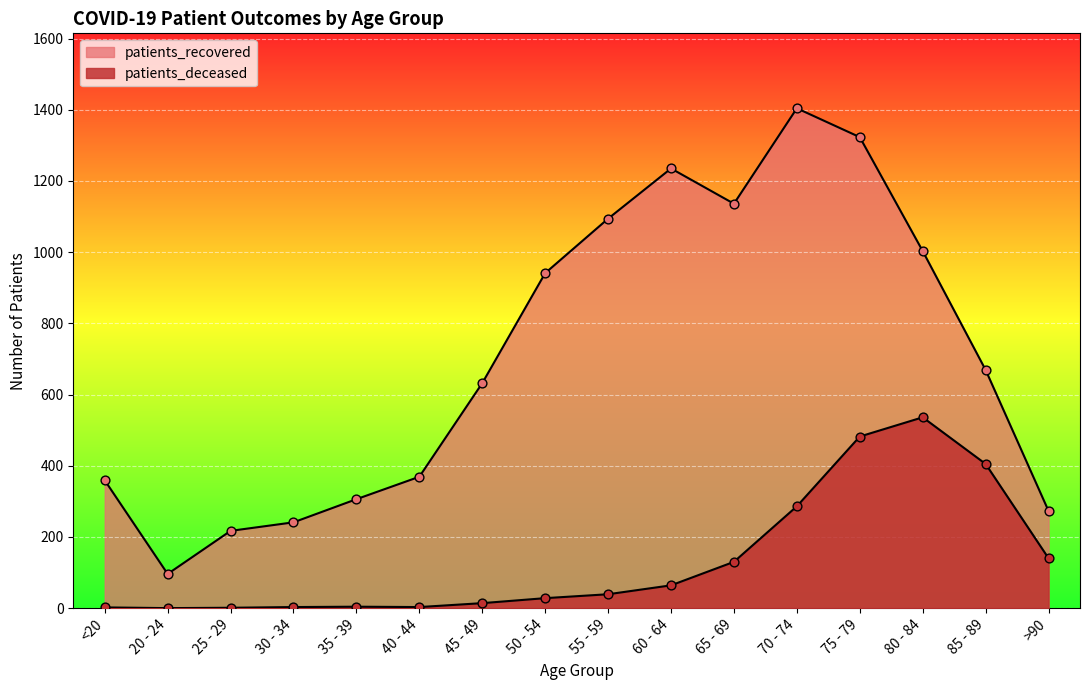

At how many categories does at least one series exceed 531?

9